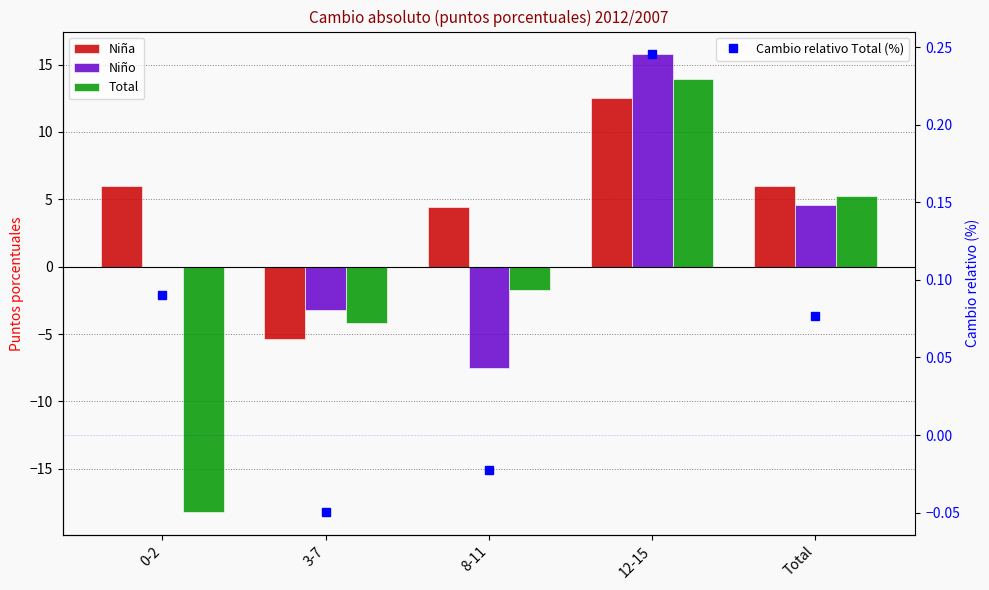

The Total series shows -29.0 at 0-2. True or false?

False